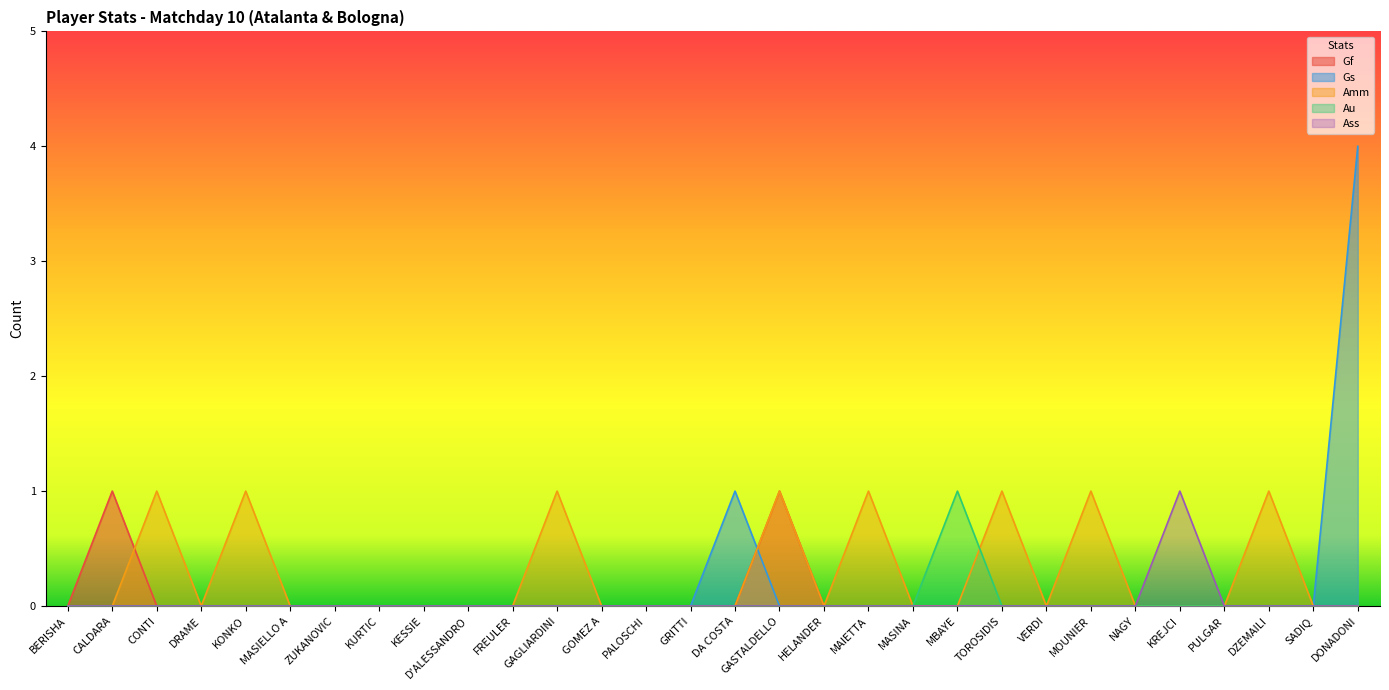

Between FREULER and GRITTI, which is larger?

FREULER